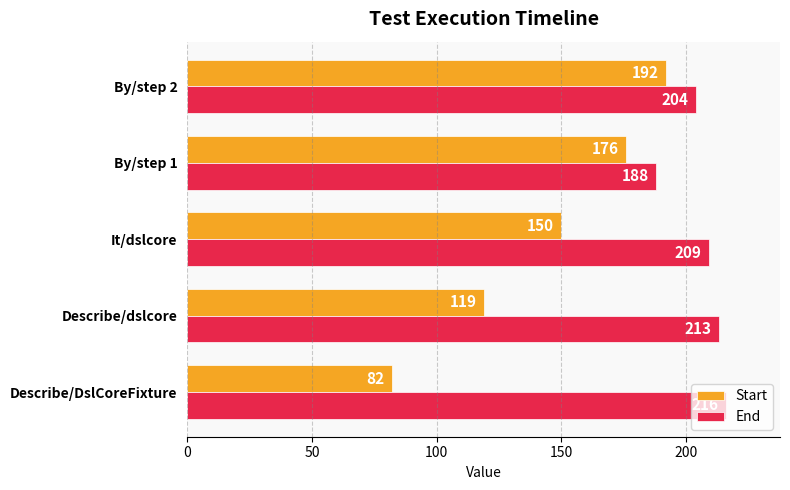

Rank the categories by End value from lowest to highest.

By/step 1, By/step 2, It/dslcore, Describe/dslcore, Describe/DslCoreFixture